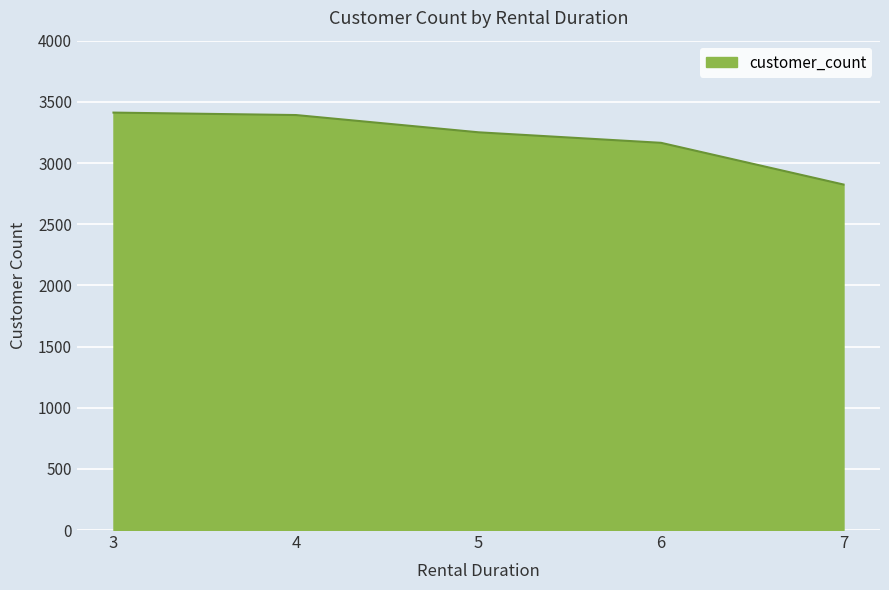

Is it true that the value at 5 is 3251?

True